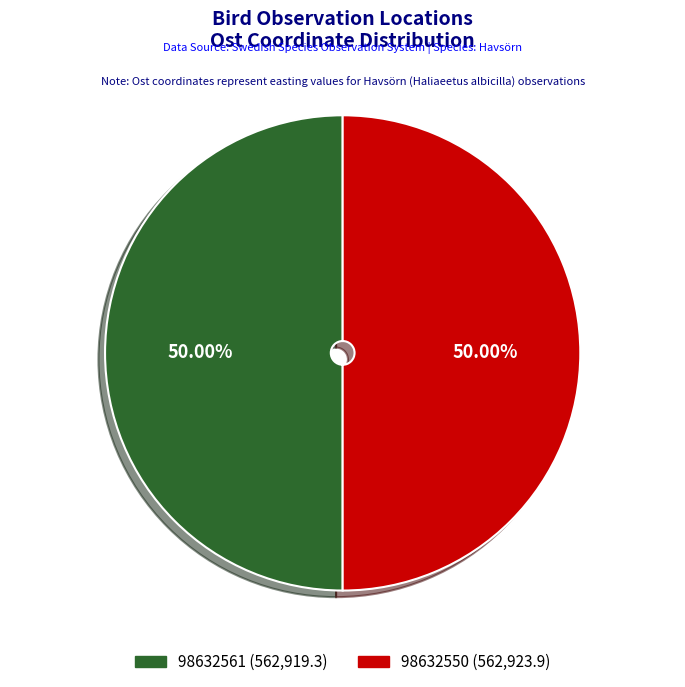

Do 98632561 and 98632550 together represent more than half of the pie?

Yes